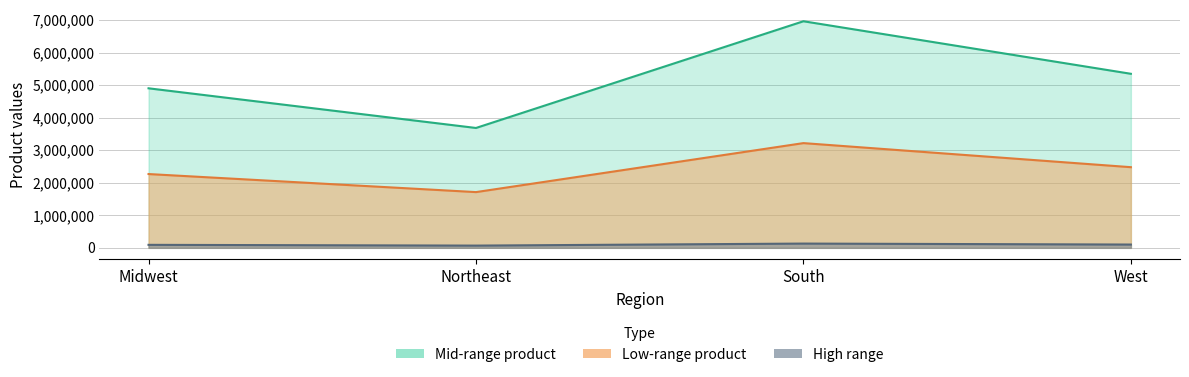

Does the chart have visible grid lines?

Yes